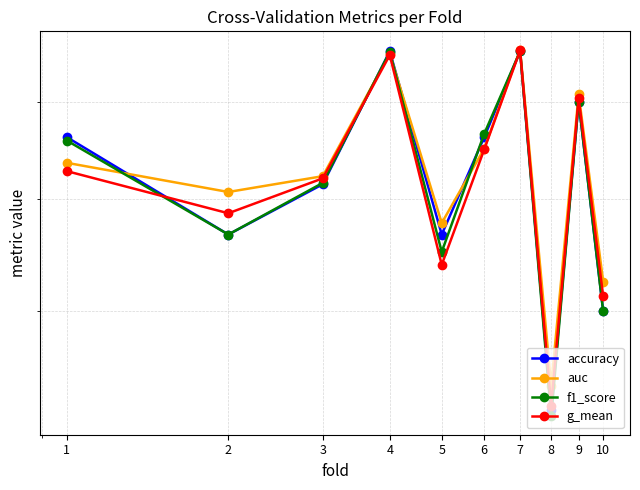

Which category has the lowest value in the g_mean series?

8